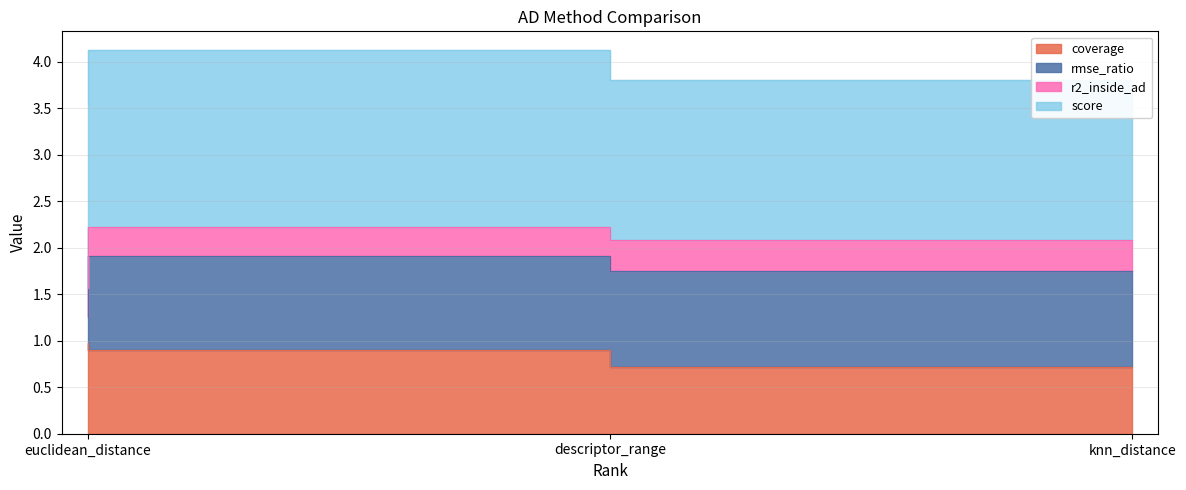

Read the coverage value at knn_distance.

0.7